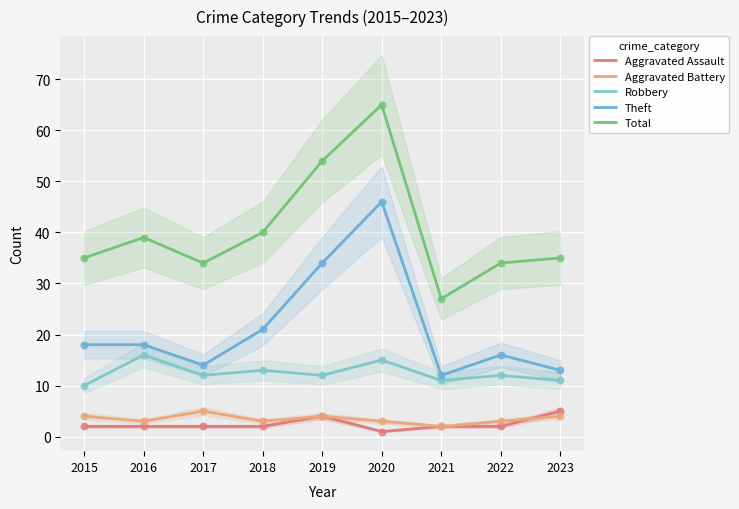

At which category is the sum across all series the highest?

2020